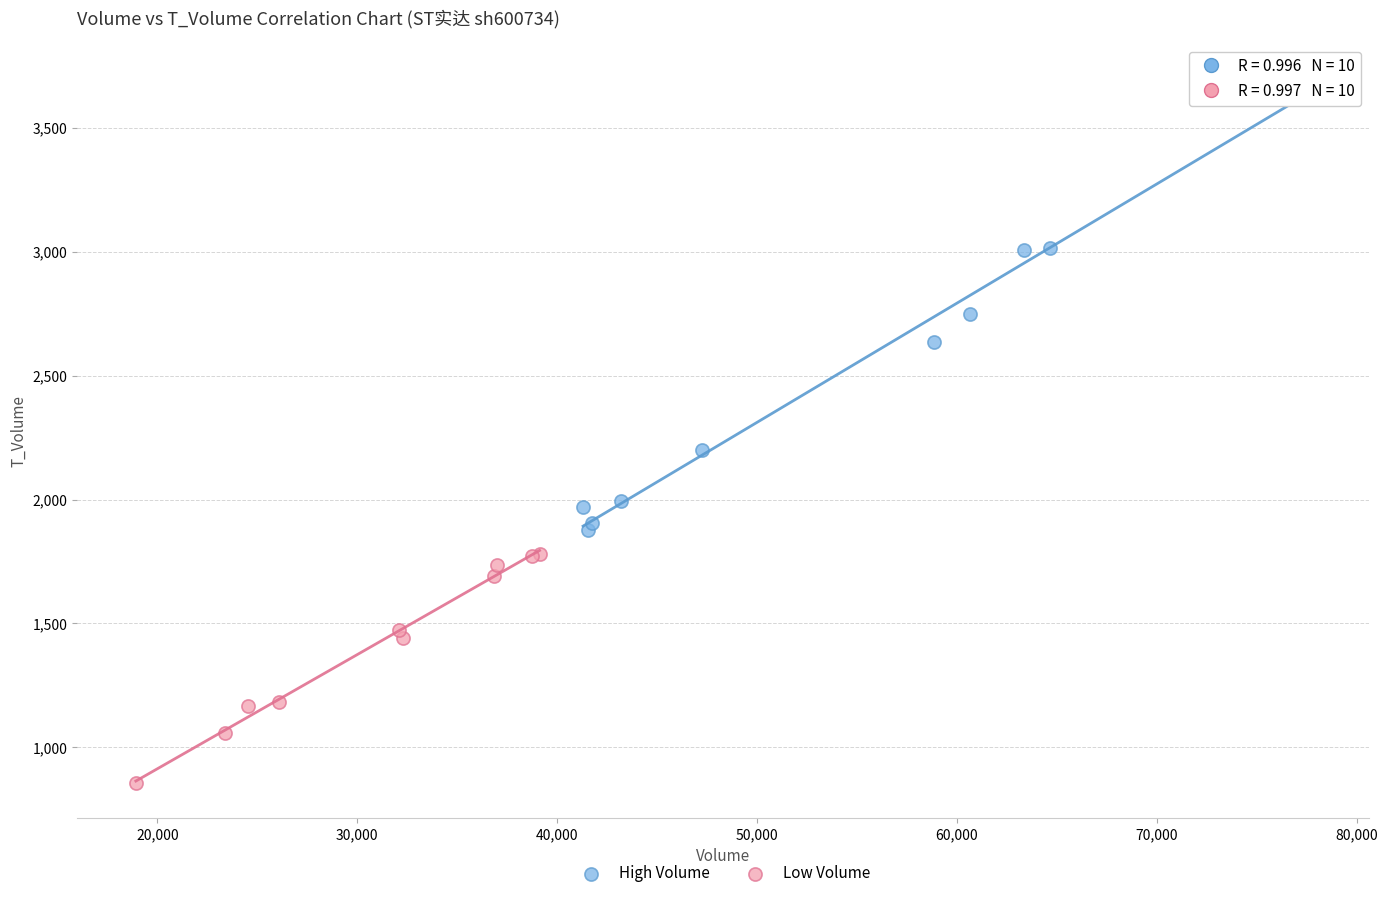

Which series has the largest Y range (max minus min)?

High Volume